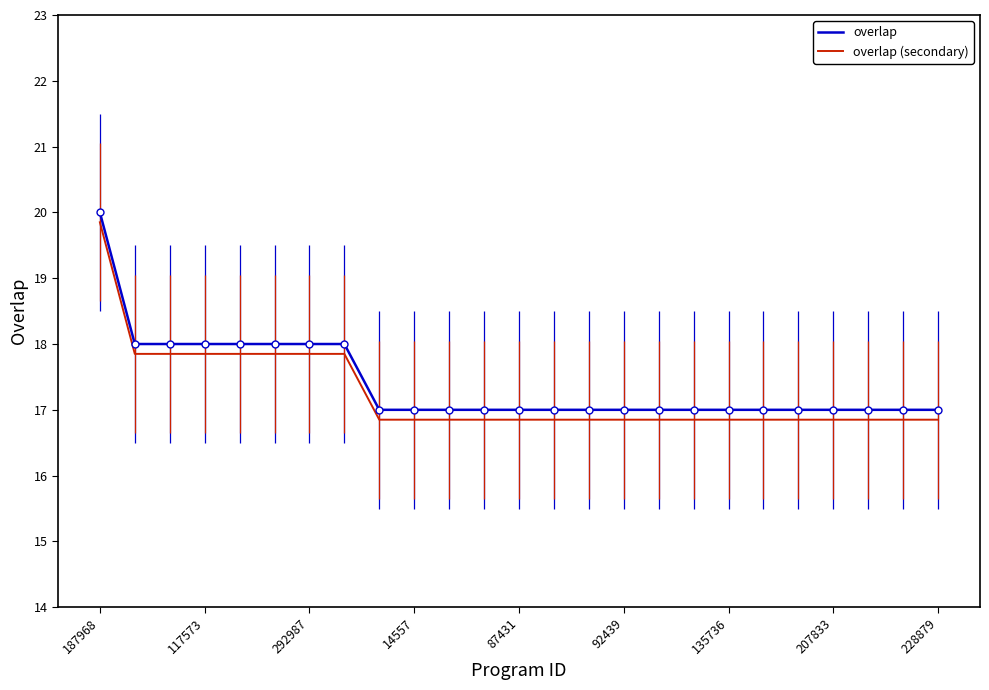

True or false: overlap (secondary) and overlap cross at least once.

False